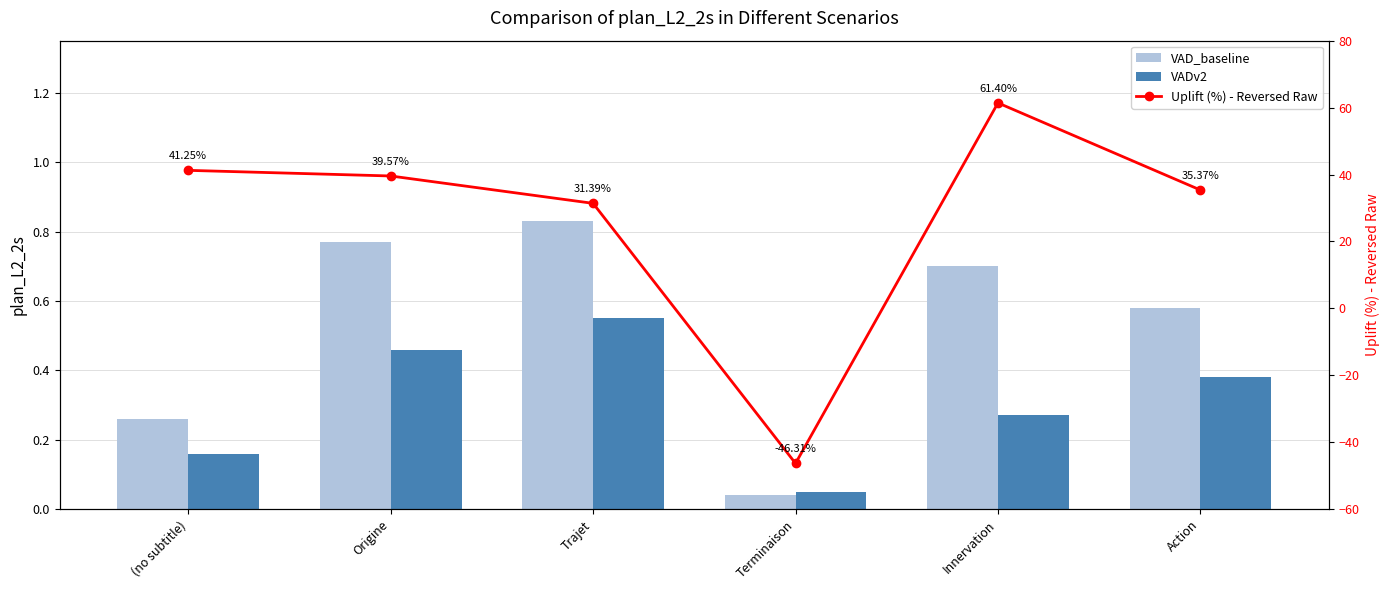

Rank the categories by Uplift (%) - Reversed Raw value from lowest to highest.

Terminaison, Trajet, Action, Origine, (no subtitle), Innervation